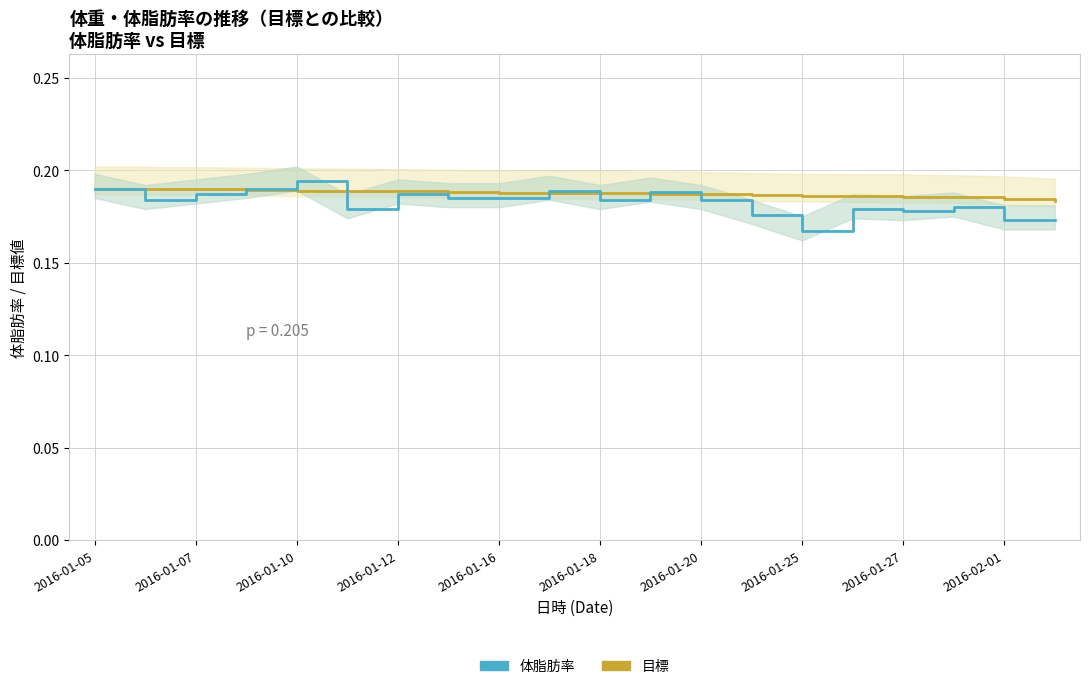

The 目標 series shows 0.1 at 17. True or false?

False